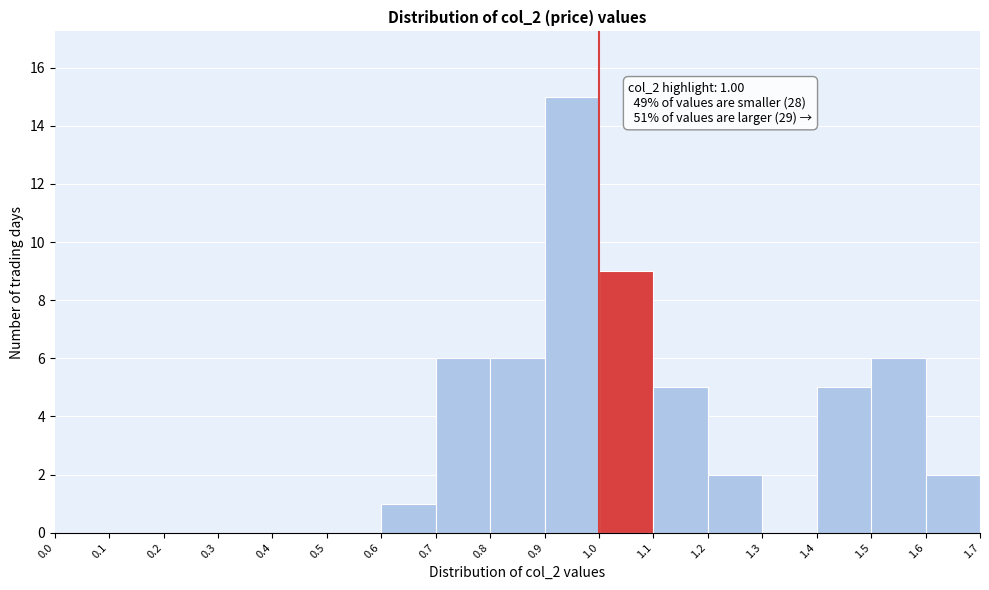

Over which range of the x-axis is the bar tallest?

0.9 to 1.0